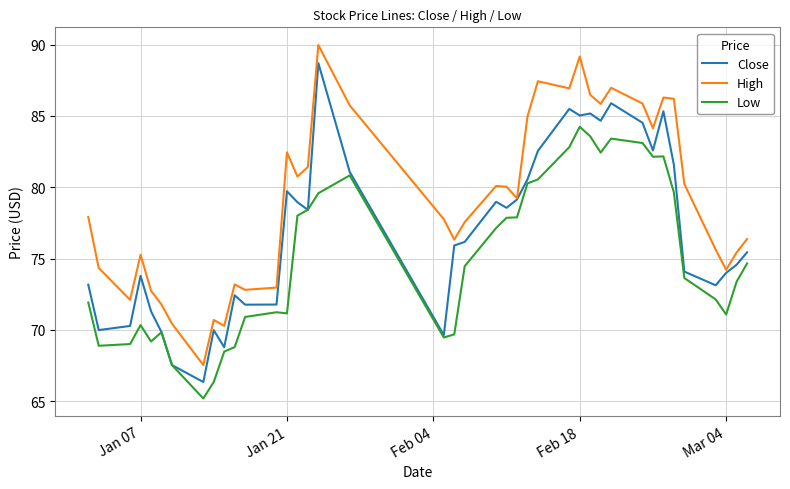

List the series in order of their overall mean, highest first.

High, Close, Low